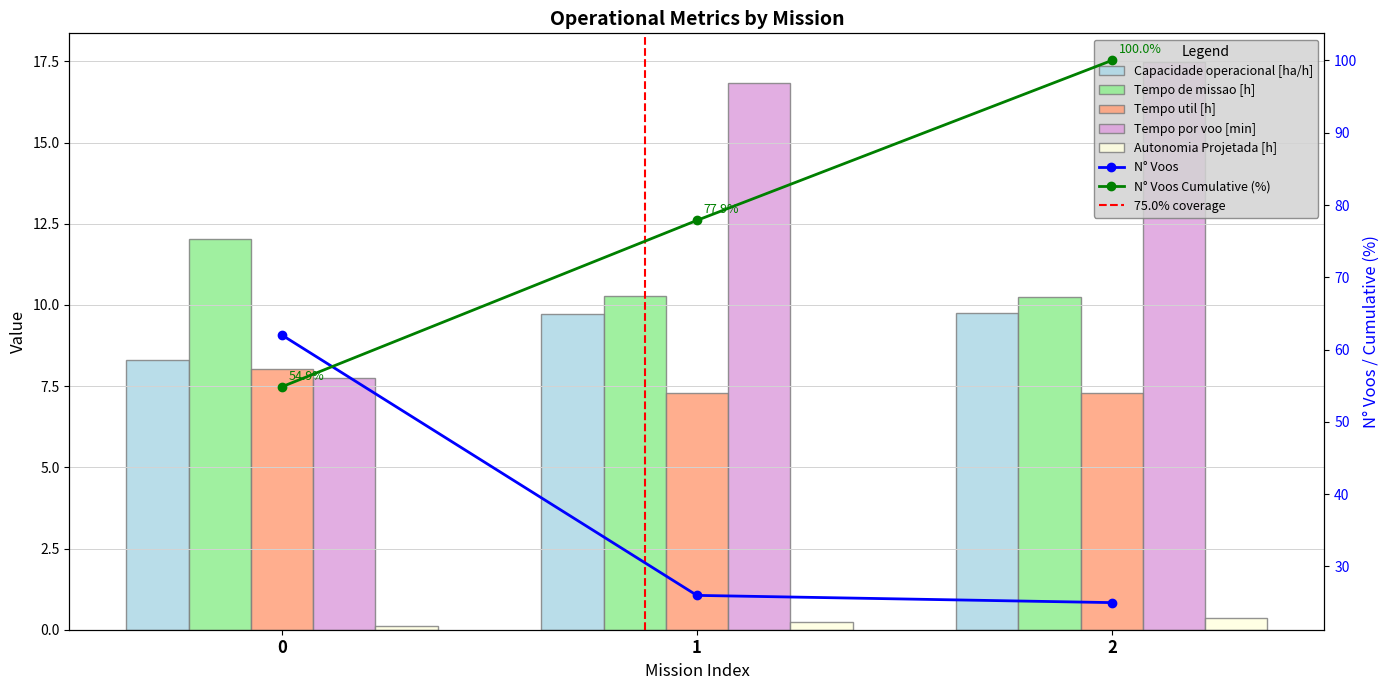

What is the minimum value for Autonomia Projetada [h]?

0.1